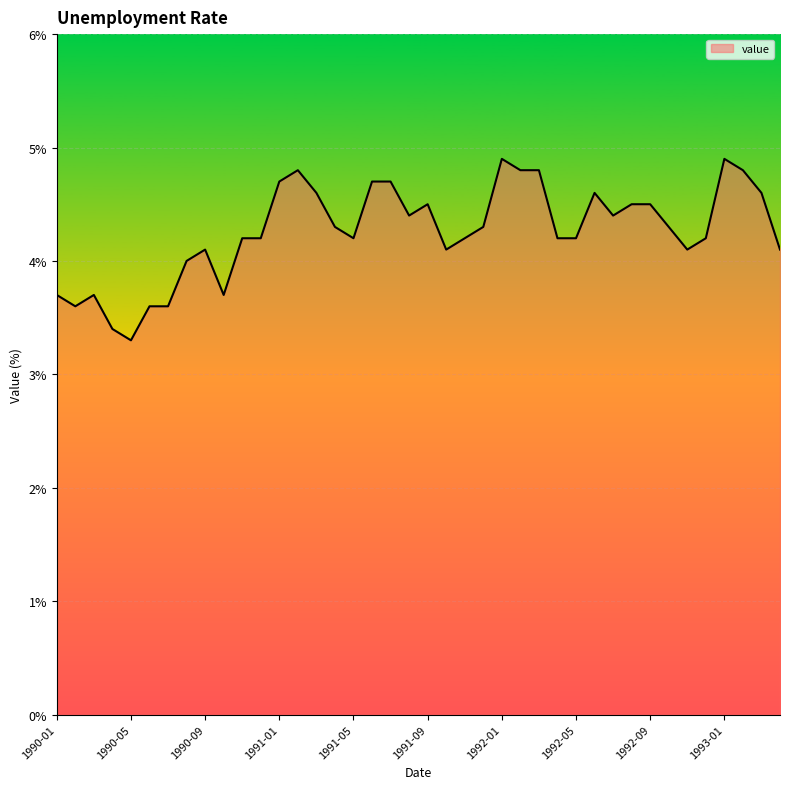

What is the difference between the maximum and minimum values?

1.6